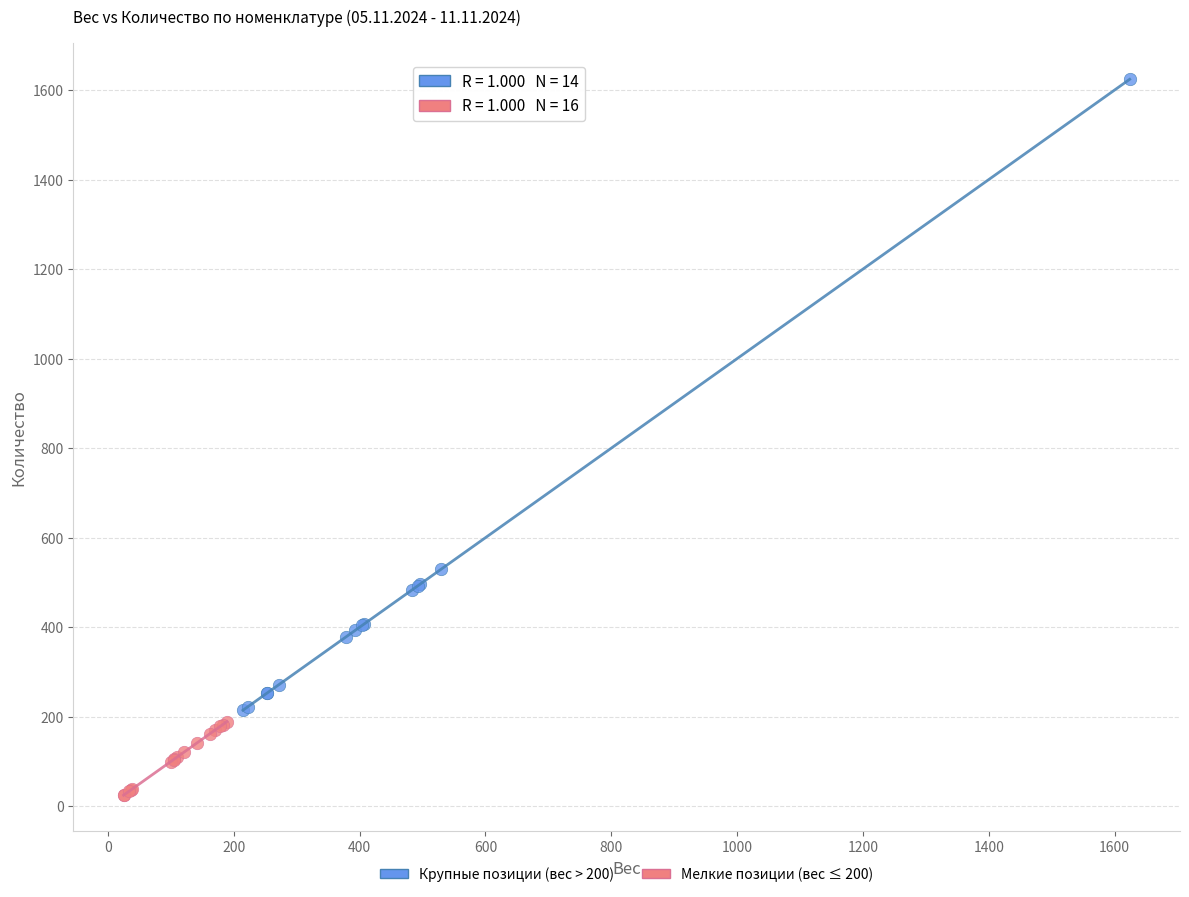

Which series reaches the minimum Y coordinate?

Мелкие позиции (вес ≤ 200)